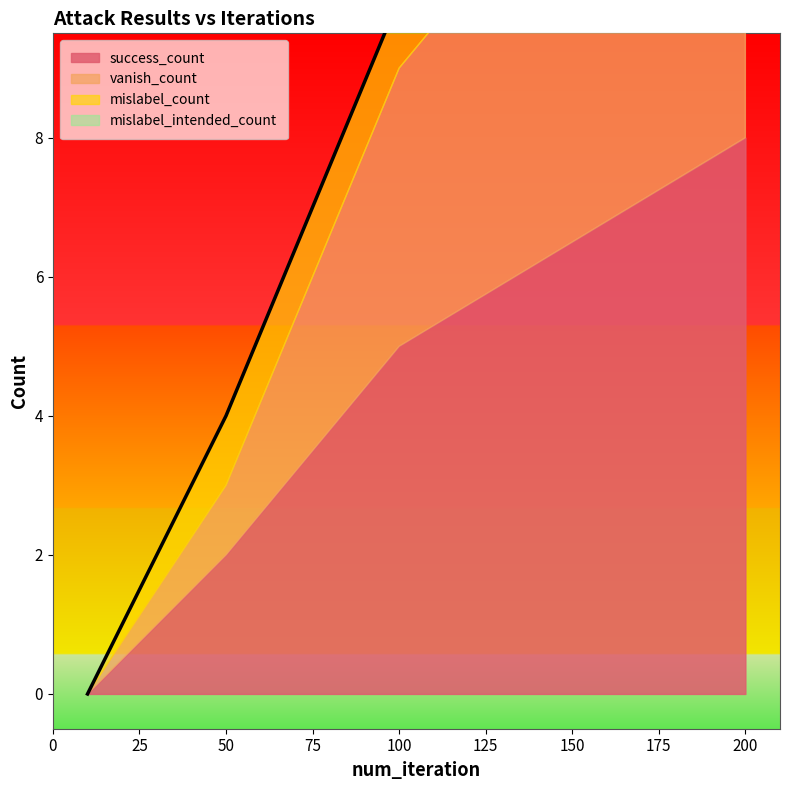

What is the sum of the success_count values at 200 and 10?

8